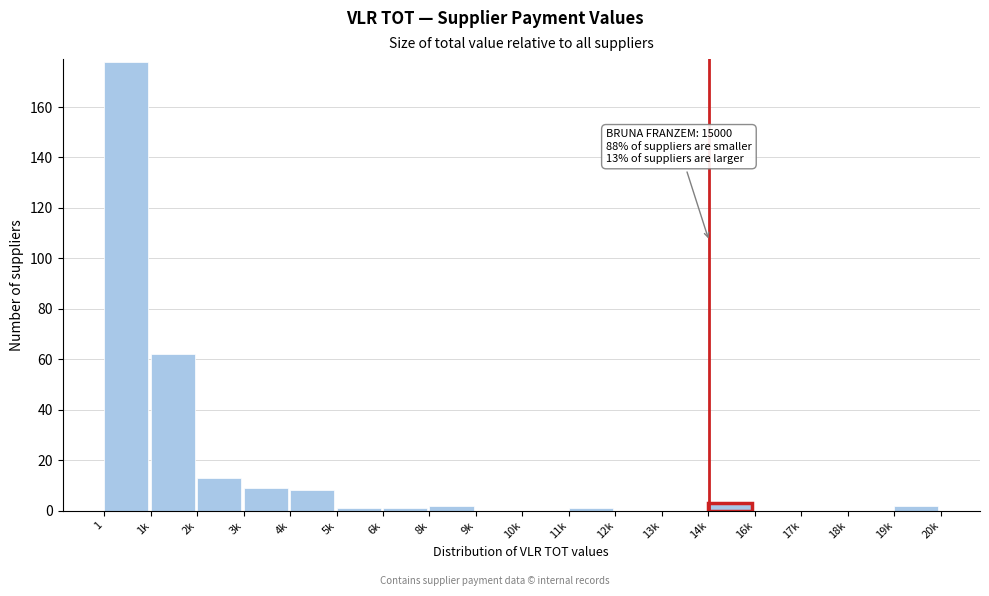

Reading left to right, transcribe all the data shown in this chart.

1=178	1k=62	2k=13	3k=9	4k=8	5k=1	6k=1	8k=2	9k=0	10k=0	11k=1	12k=0	13k=0	14k=3	16k=0	17k=0	18k=0	19k=2